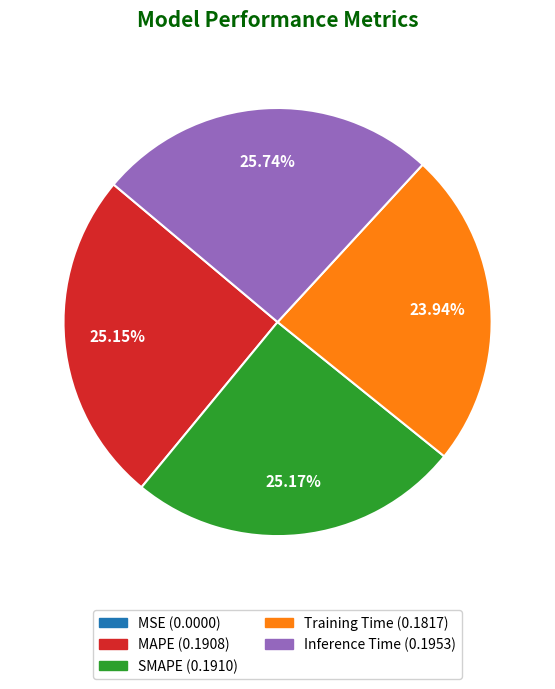

Combined, do Inference Time and MAPE account for over 50%?

Yes